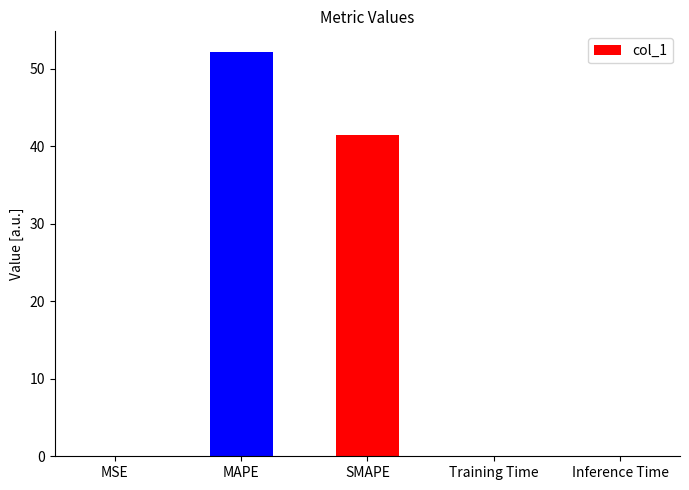

The value at MSE is 0.0. True or false?

True